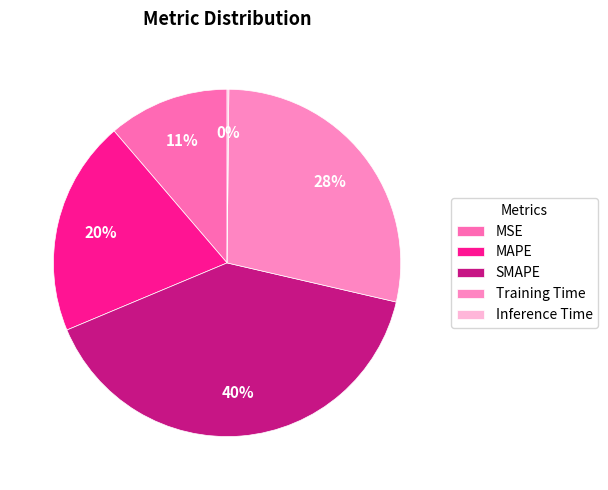

Is there a majority slice in this chart?

No